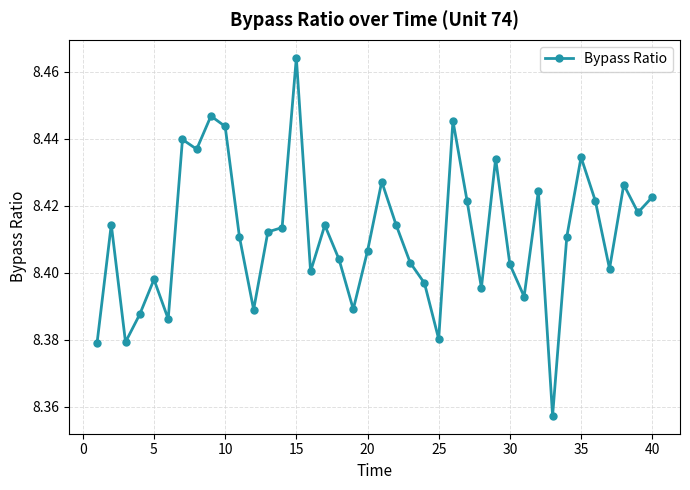

Count the values in the range 8 to 9.

40